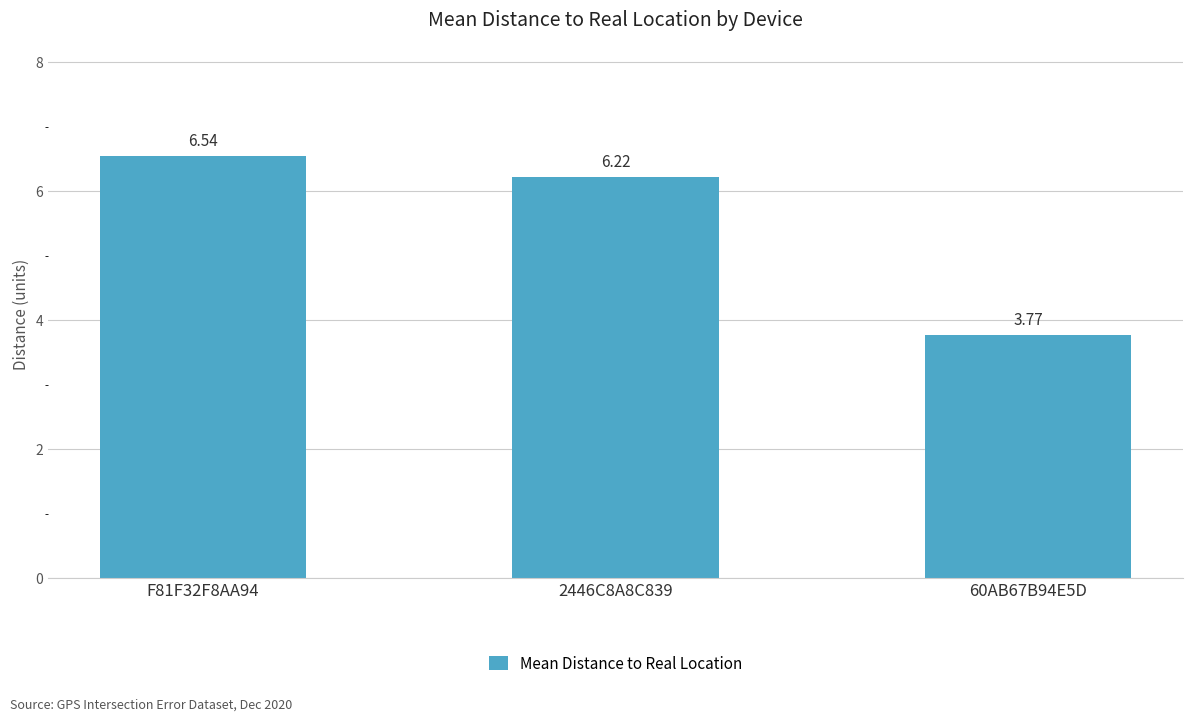

Is it true that the value at 60AB67B94E5D is 5.3?

False